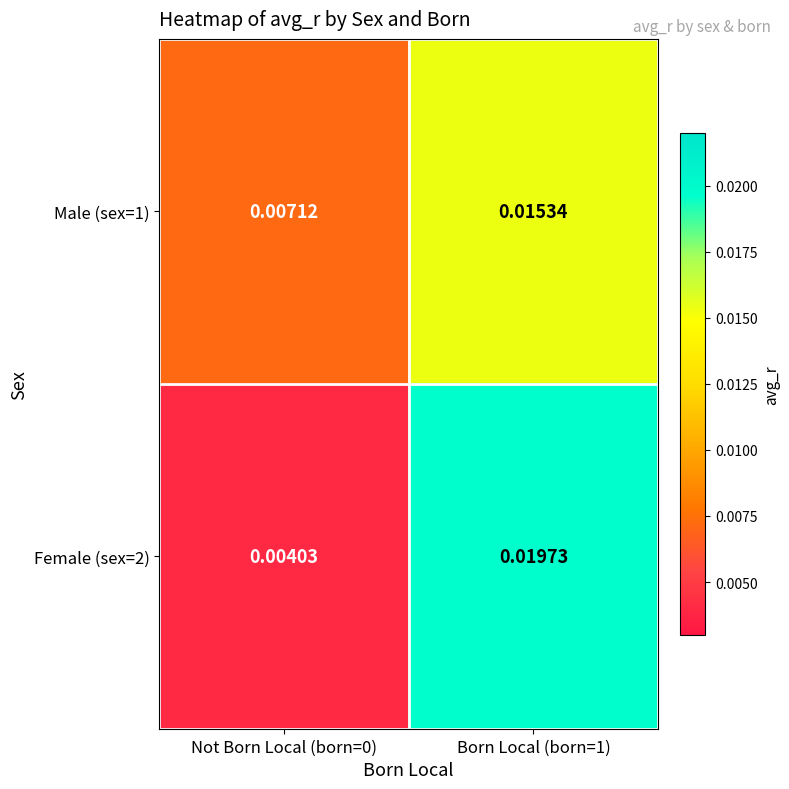

Which series has the largest total across all categories?

Female (sex=2)